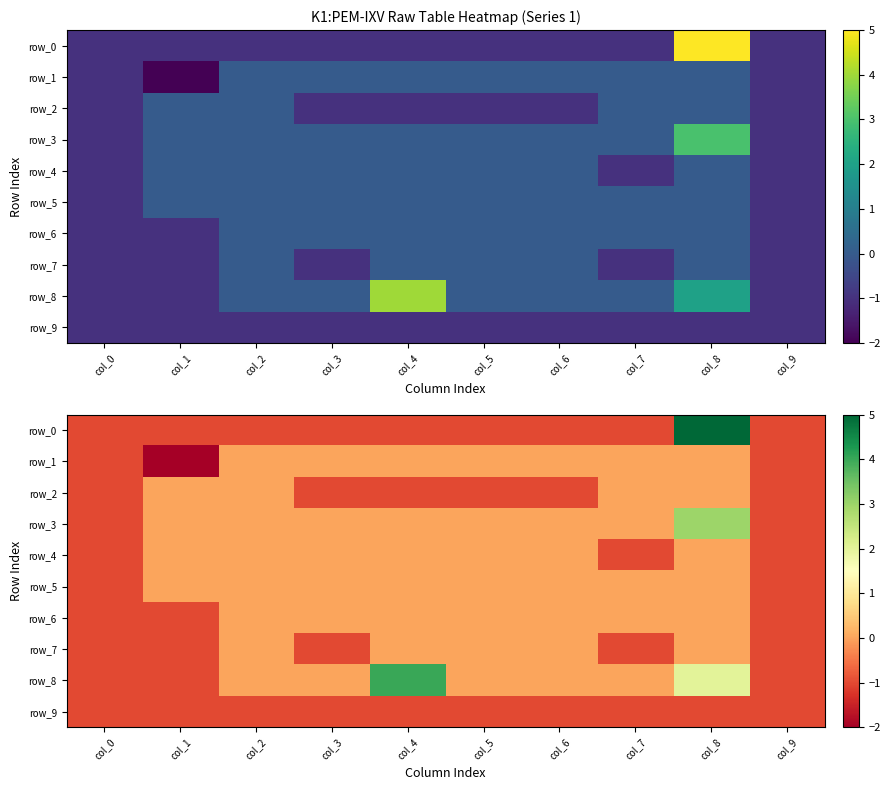

Count the number of categories in the chart.

10